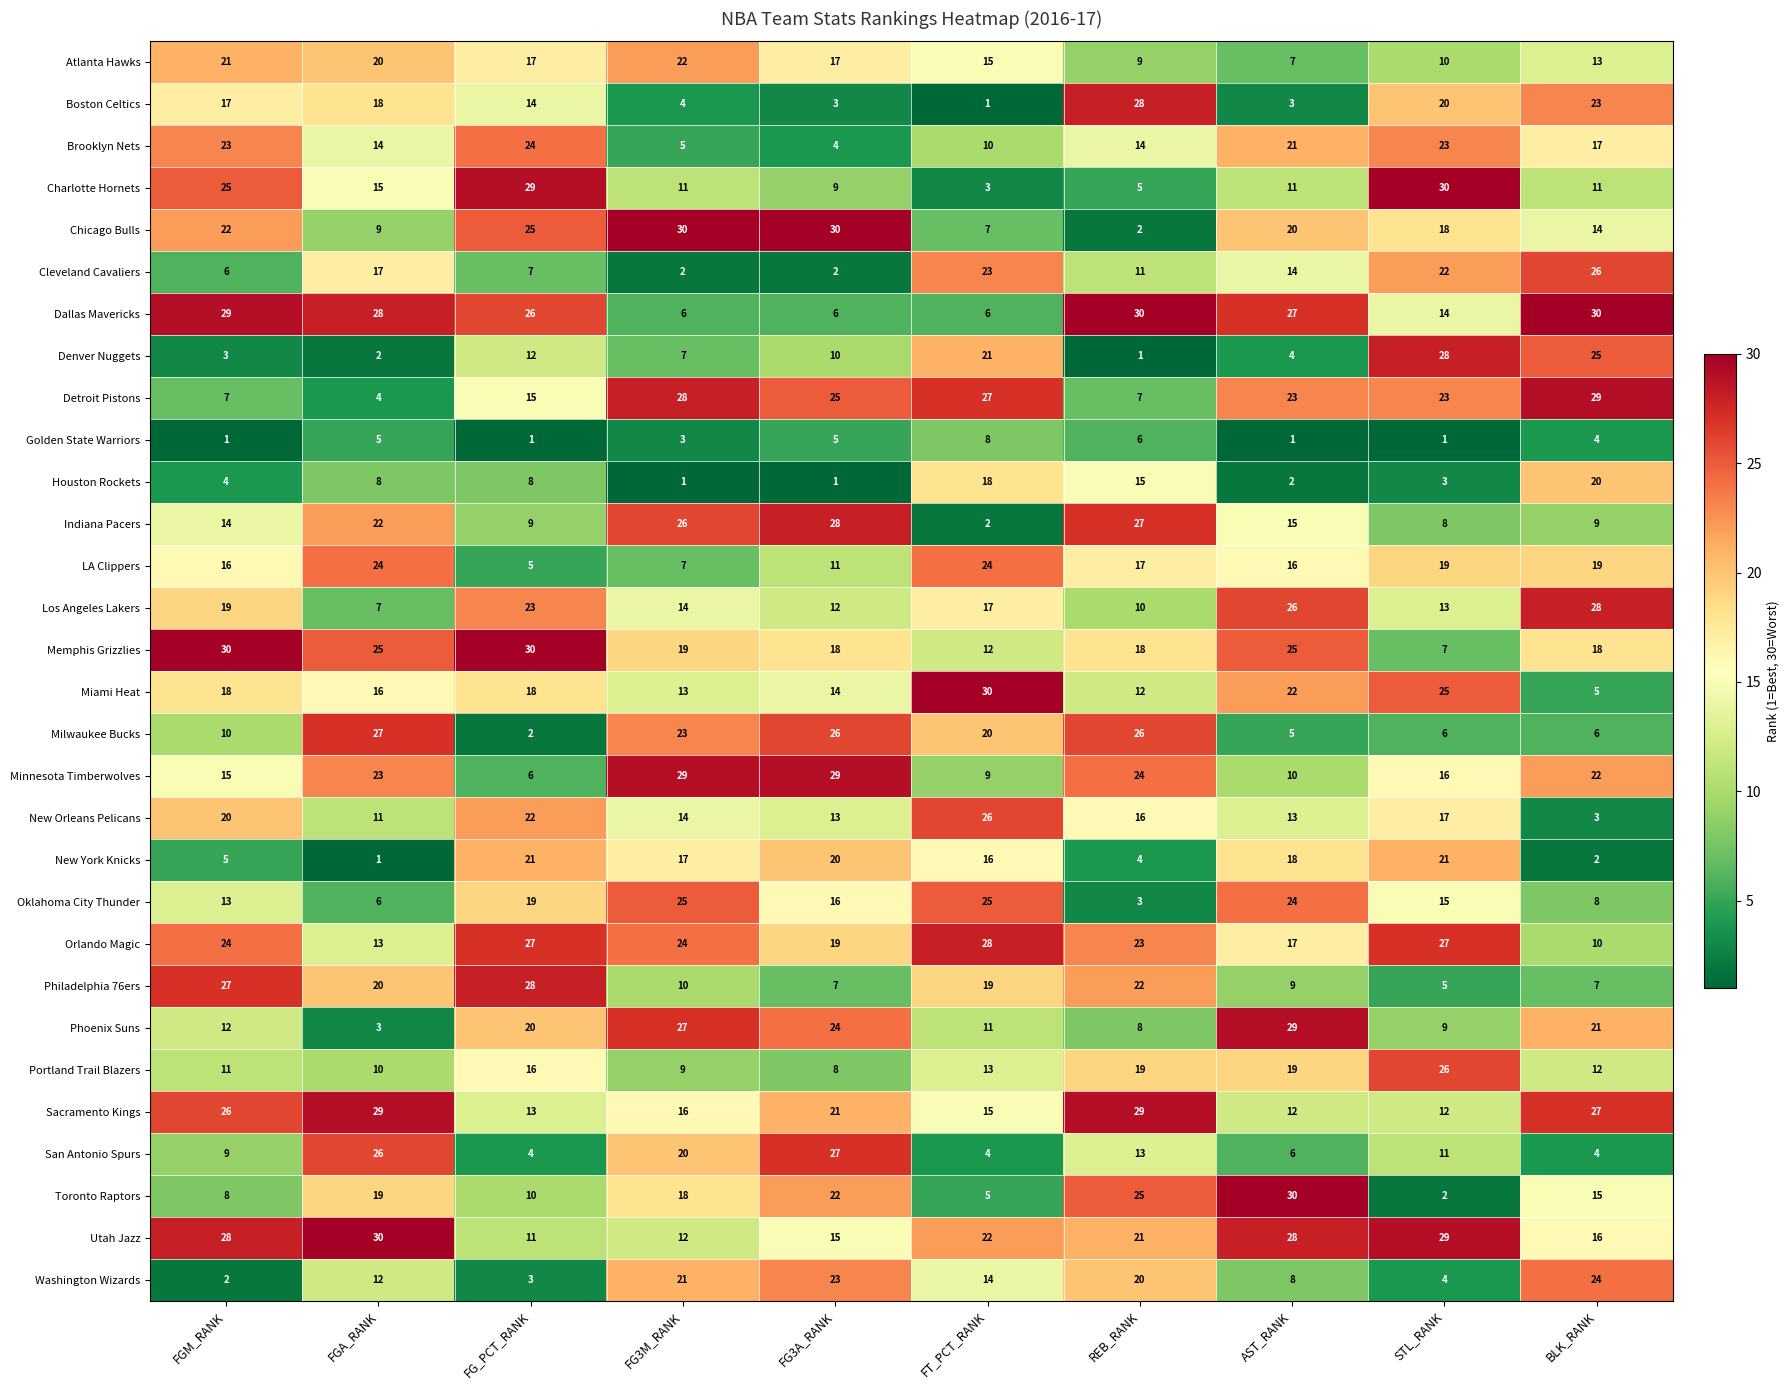

What is the total value across all series at REB_RANK?

465